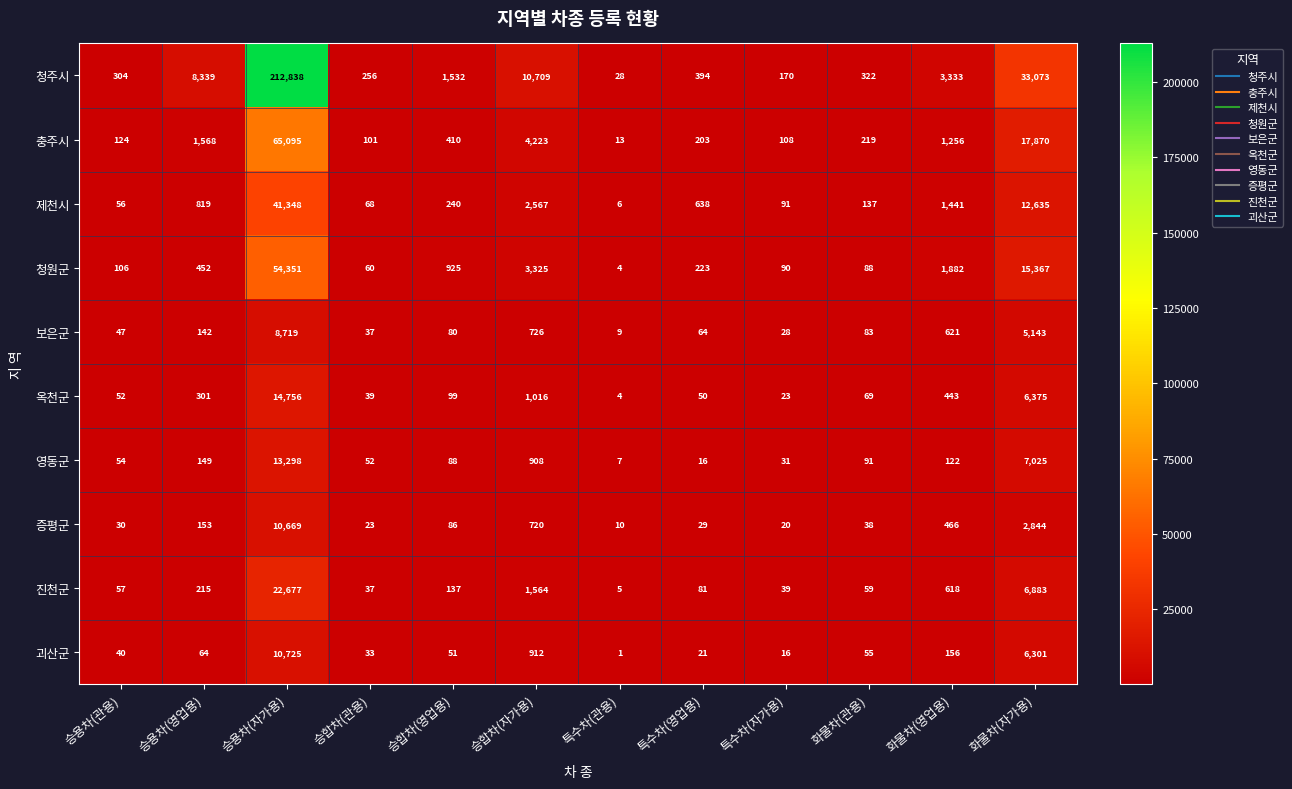

What is the total value across all series at 승합차(관용)?

706